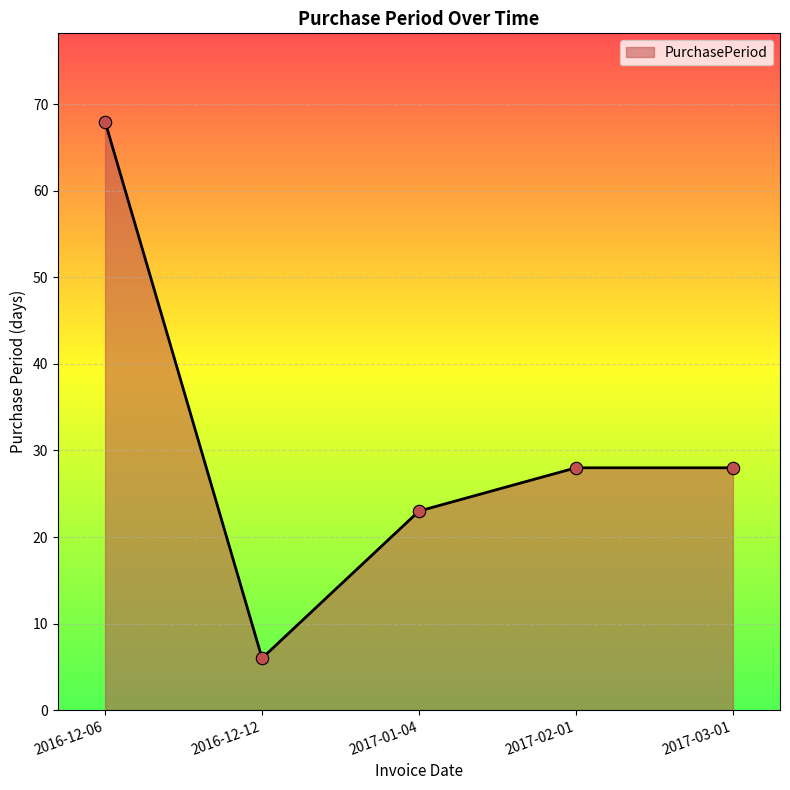

Approximately how many times larger is the value at 2016-12-06 compared to 2017-03-01?

2.4